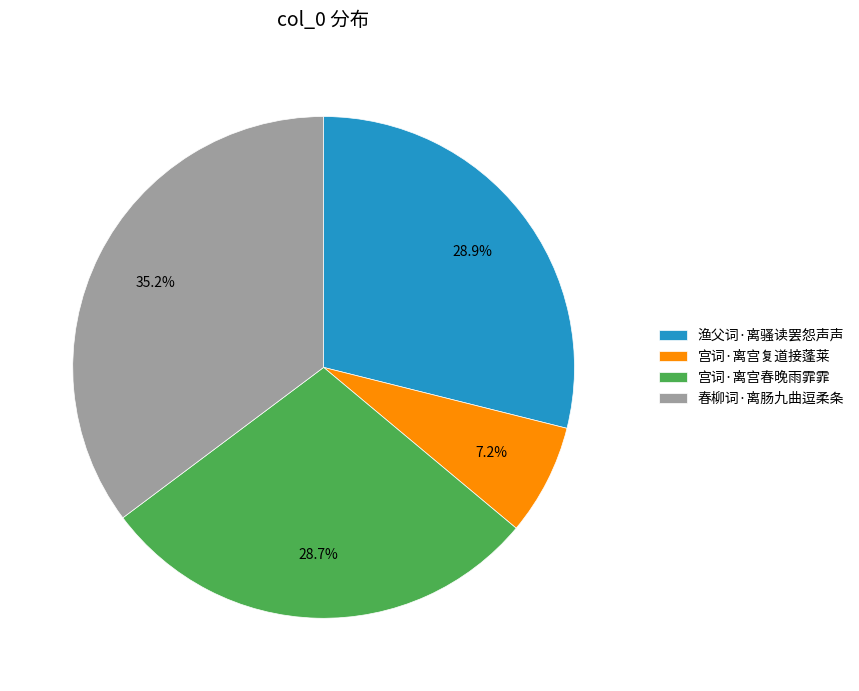

Count the number of slices in the pie.

4